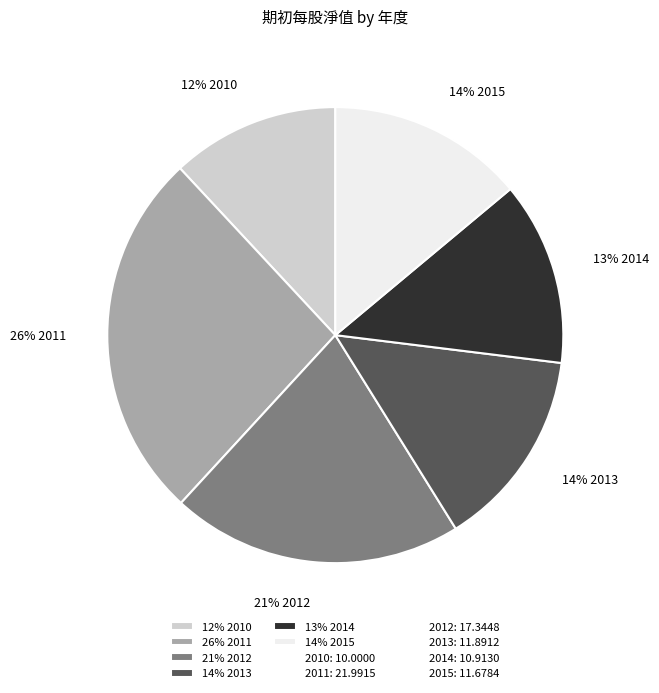

Is it true that 12% 2010 is 12% of the pie?

True